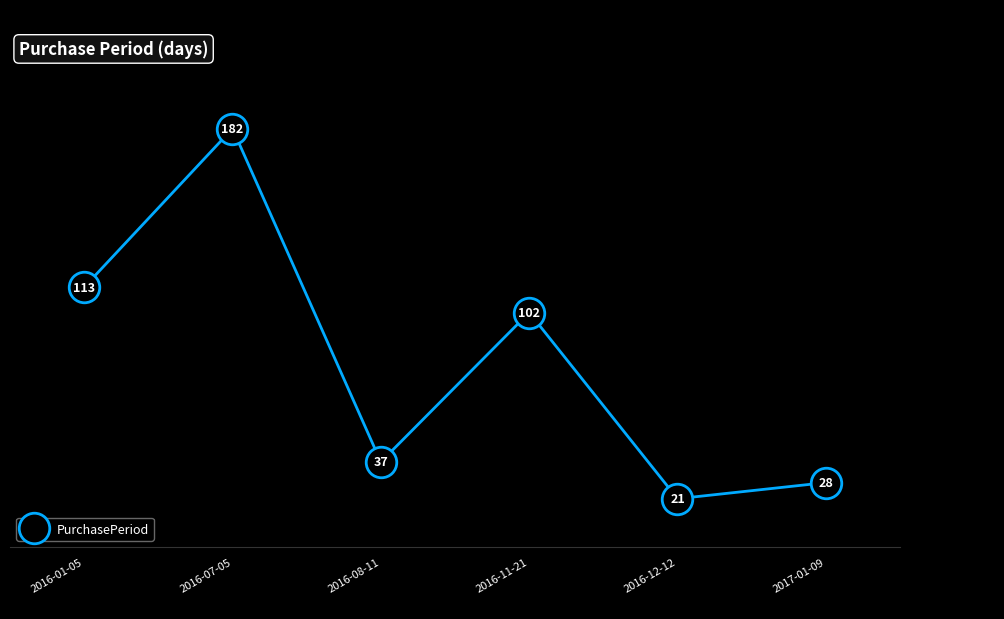

Rank the categories by value from highest to lowest.

2016-07-05, 2016-01-05, 2016-11-21, 2016-08-11, 2017-01-09, 2016-12-12